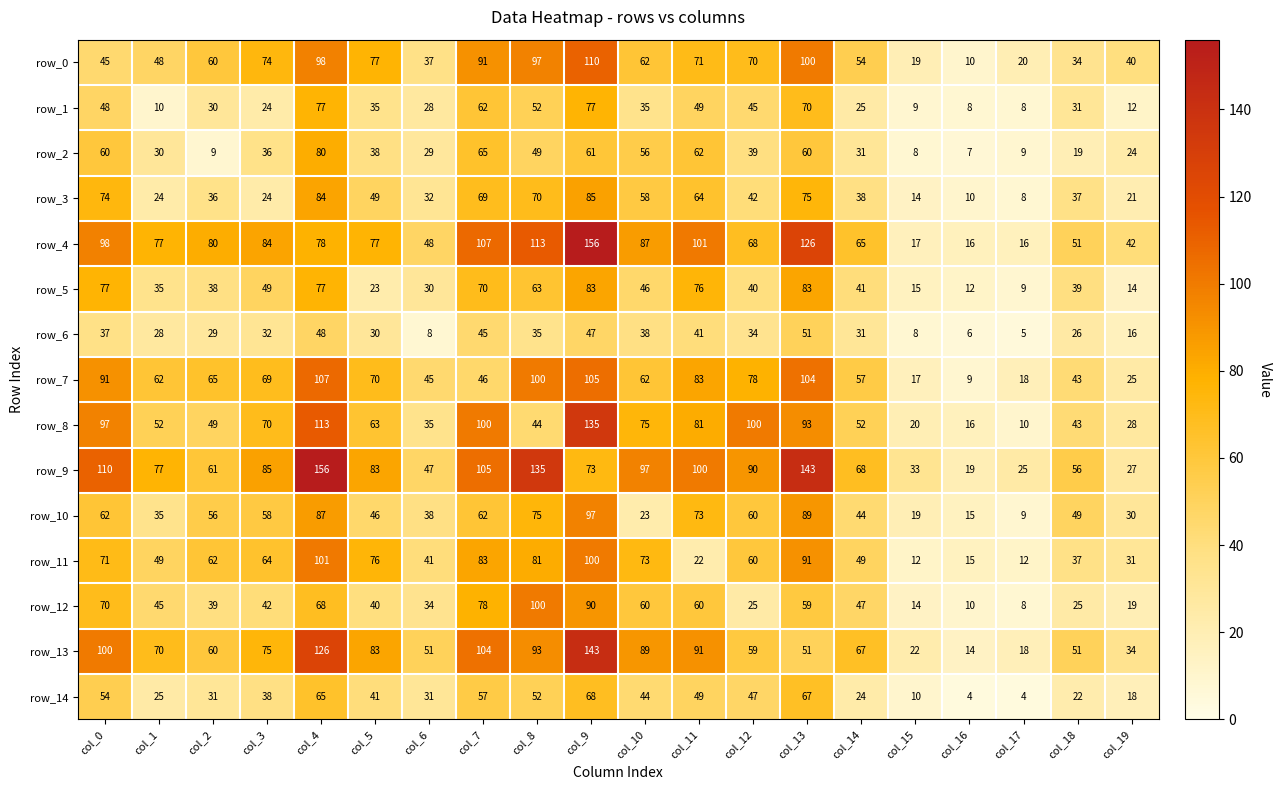

Is the value of row_5 at col_6 greater than the value of row_6 at col_2?

Yes